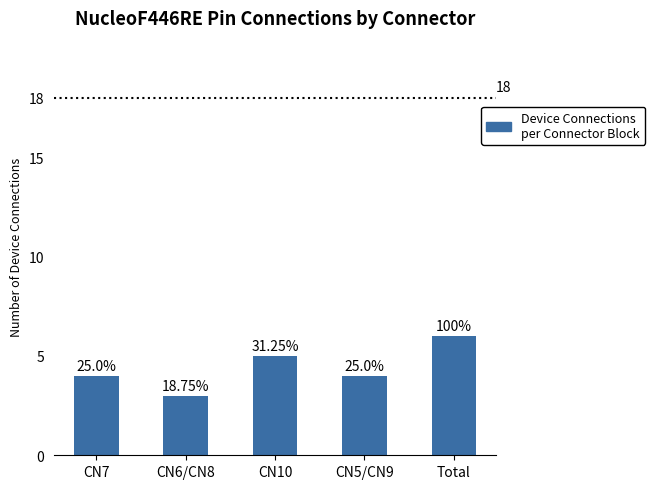

How many bars are there in total?

5